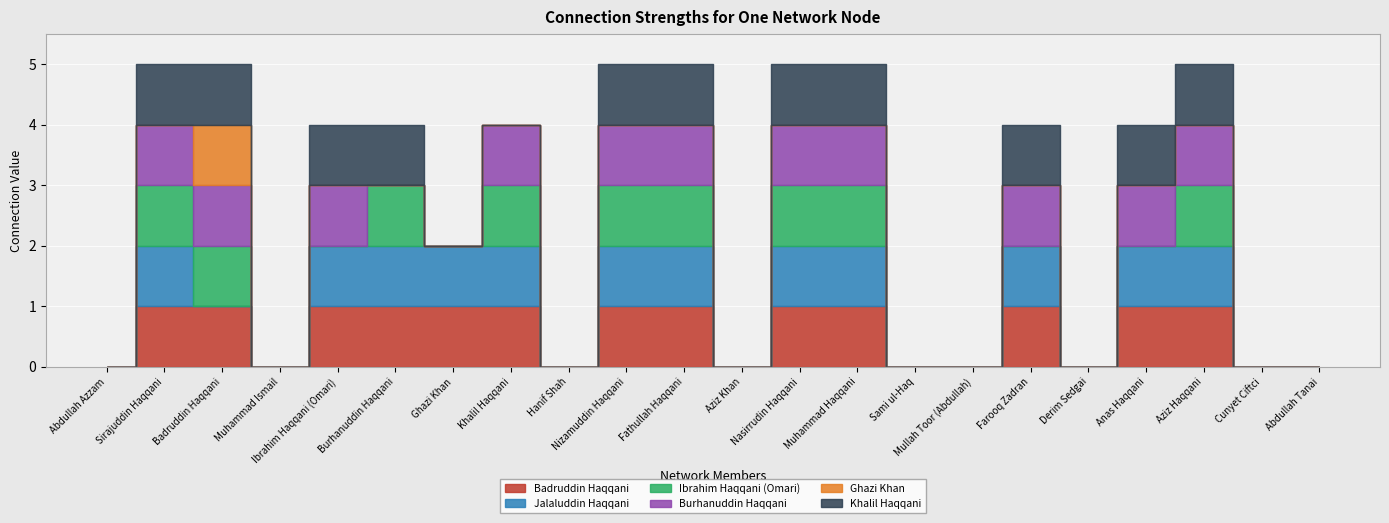

At Nasirrudin Haqqani, list the series in order from largest to smallest.

Badruddin Haqqani, Jalaluddin Haqqani, Ibrahim Haqqani (Omari), Burhanuddin Haqqani, Khalil Haqqani, Ghazi Khan